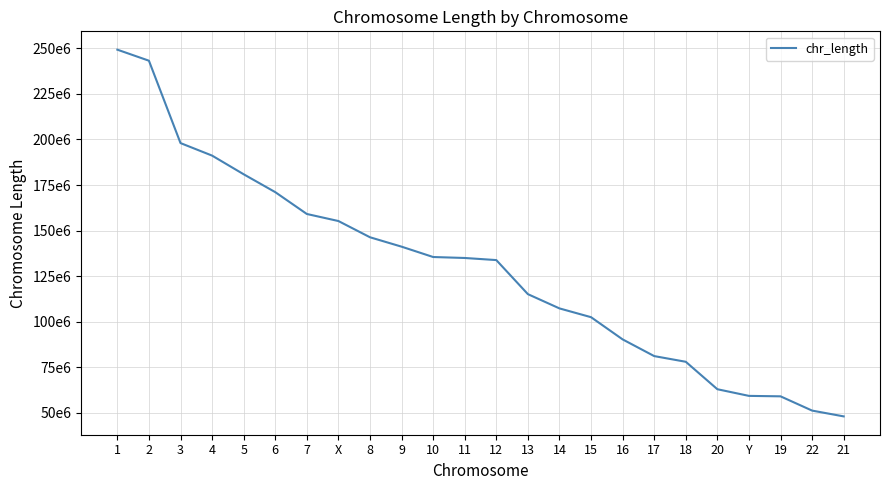

The value at 16 is 90354753. True or false?

True